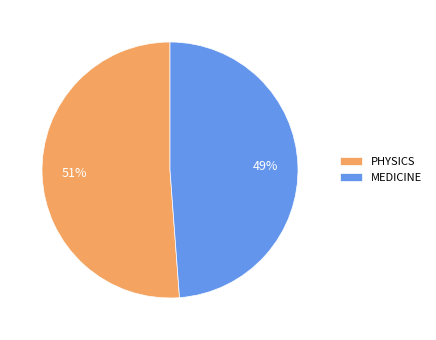

Is the sum of PHYSICS and MEDICINE greater than half?

Yes